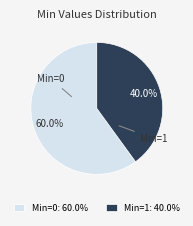

Which slice represents more than half of the pie?

Min=0